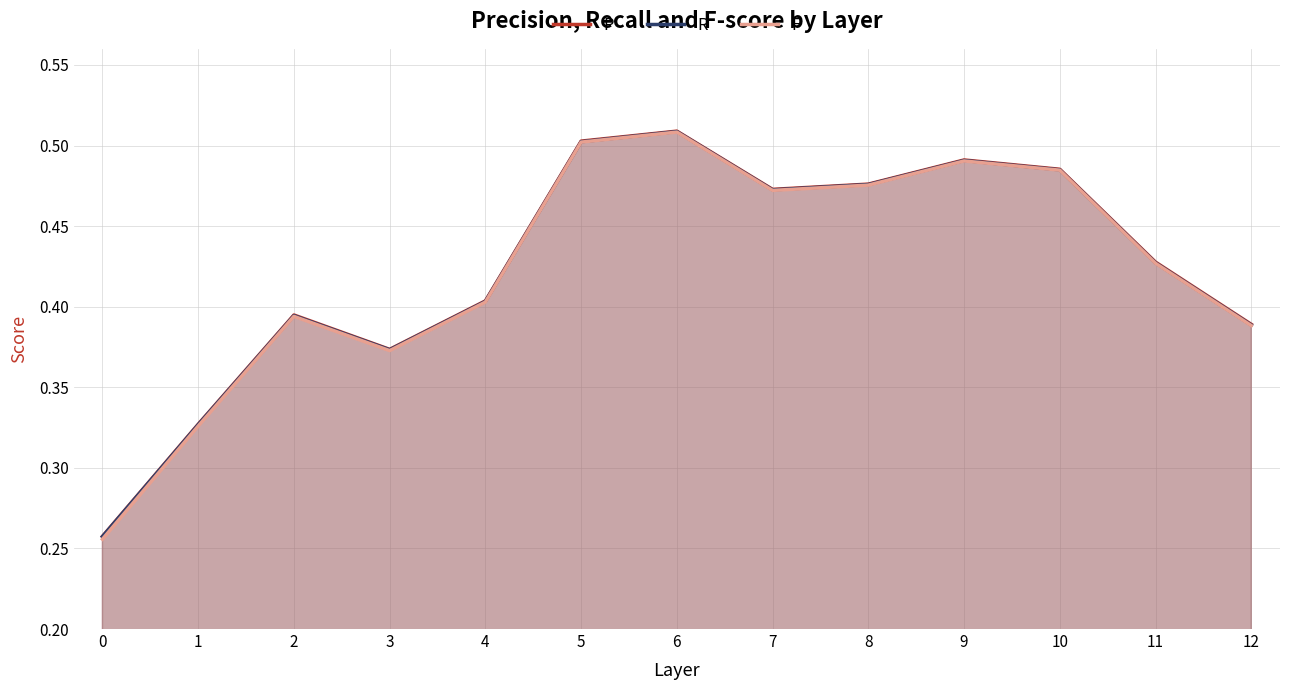

Which series changed the most between 5 and 11?

F